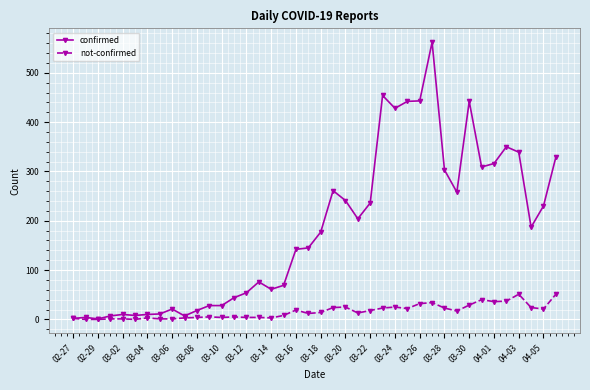

What is the average value of the not-confirmed series?

16